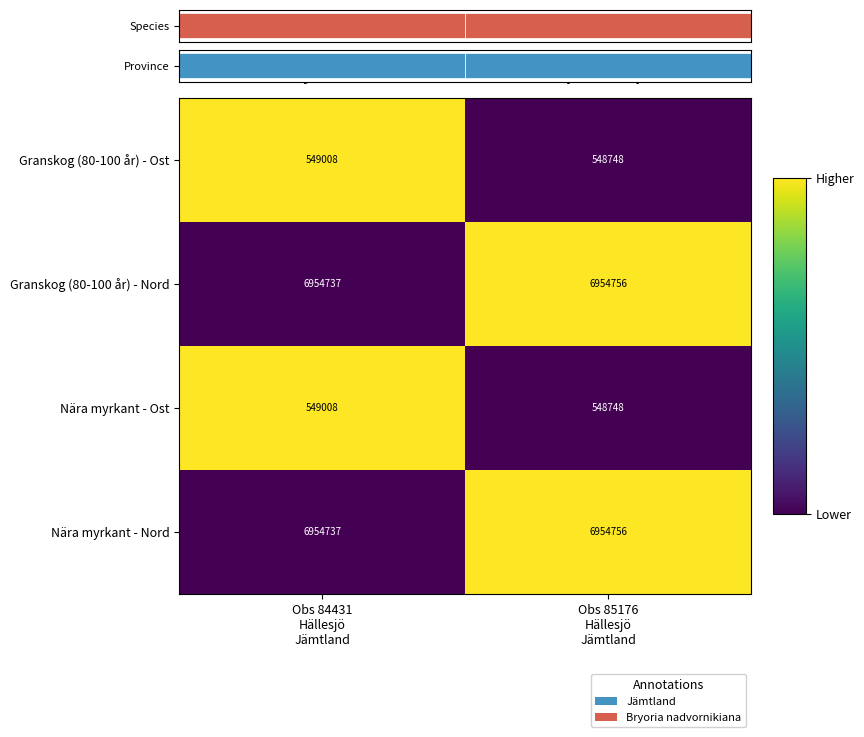

What is the average value of the Granskog (80-100 år) - Ost series?

548878